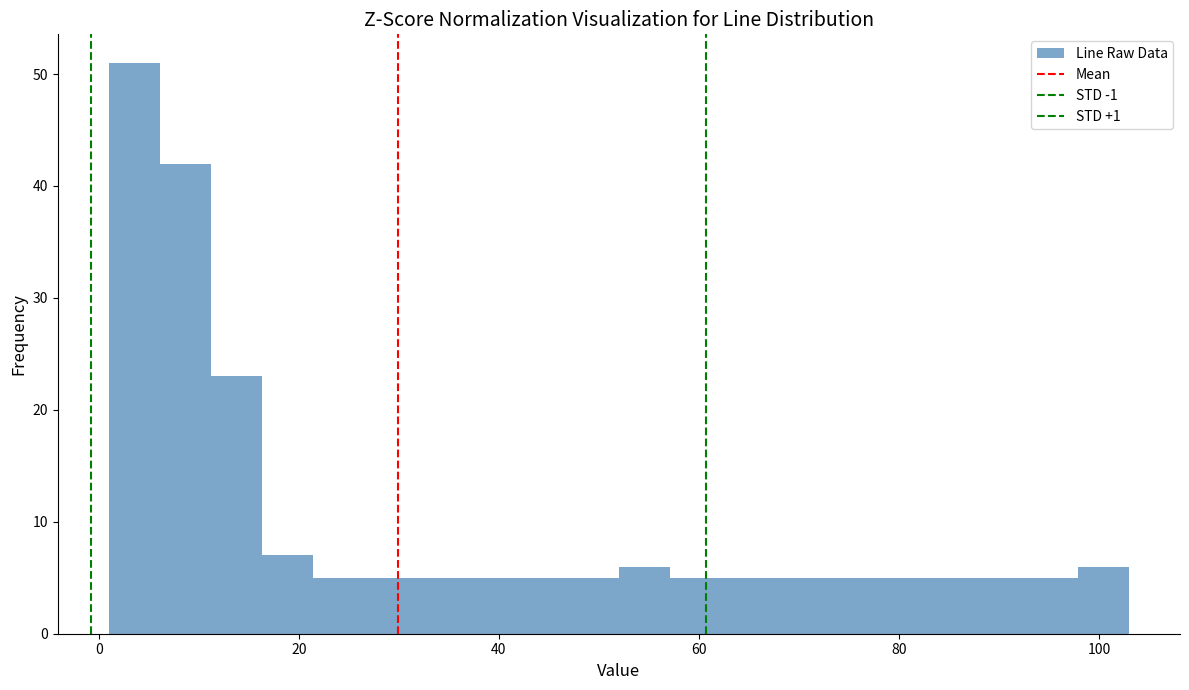

Read against the x-axis, roughly where is the centre of the tallest bar?

4